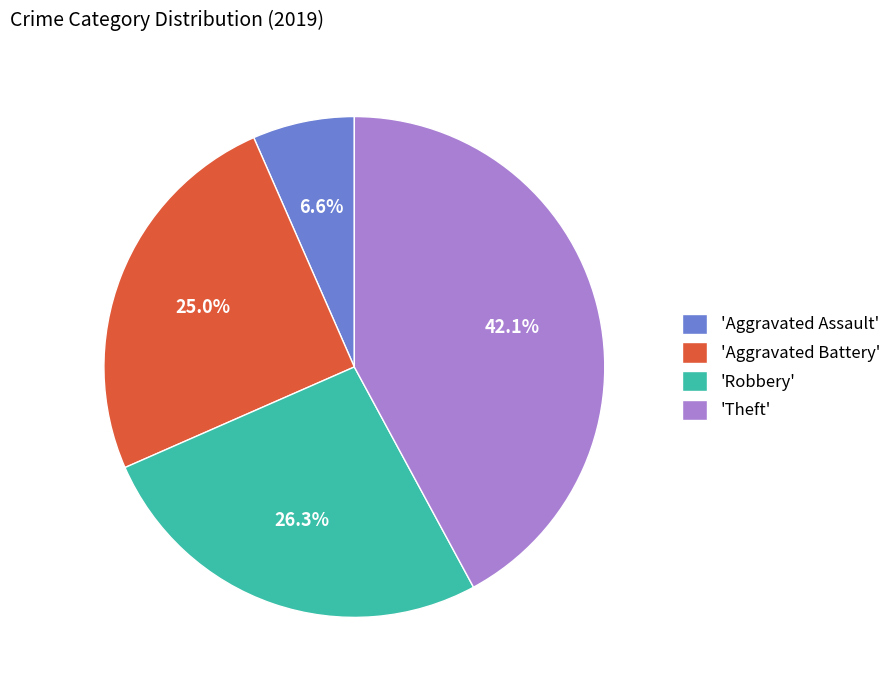

How many slices are in this pie chart?

4